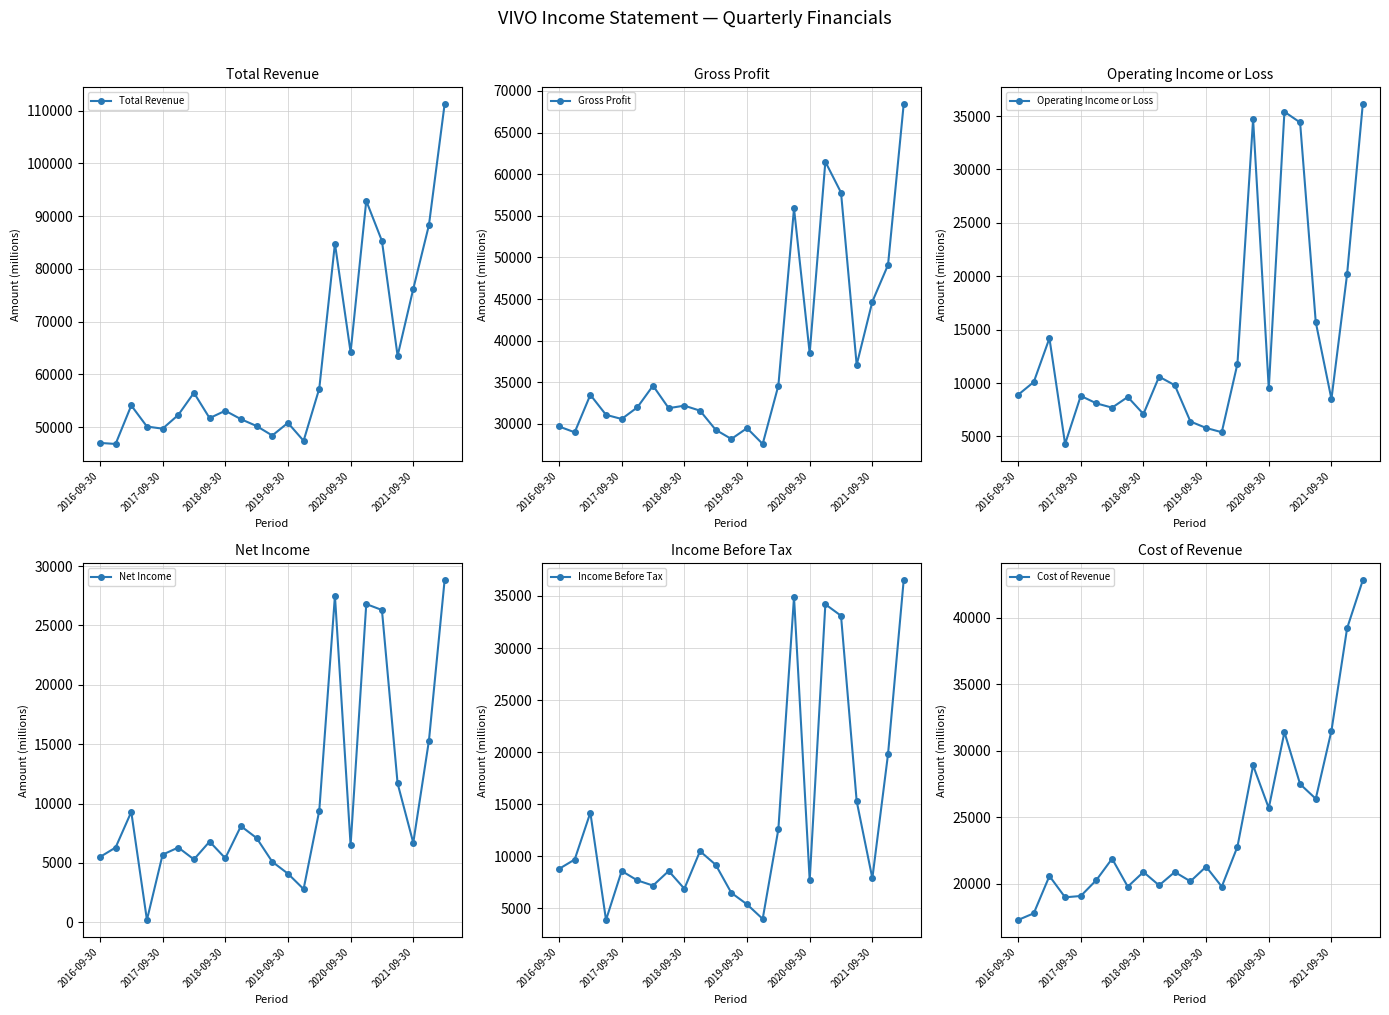

Which series has the widest spread of values?

Total Revenue